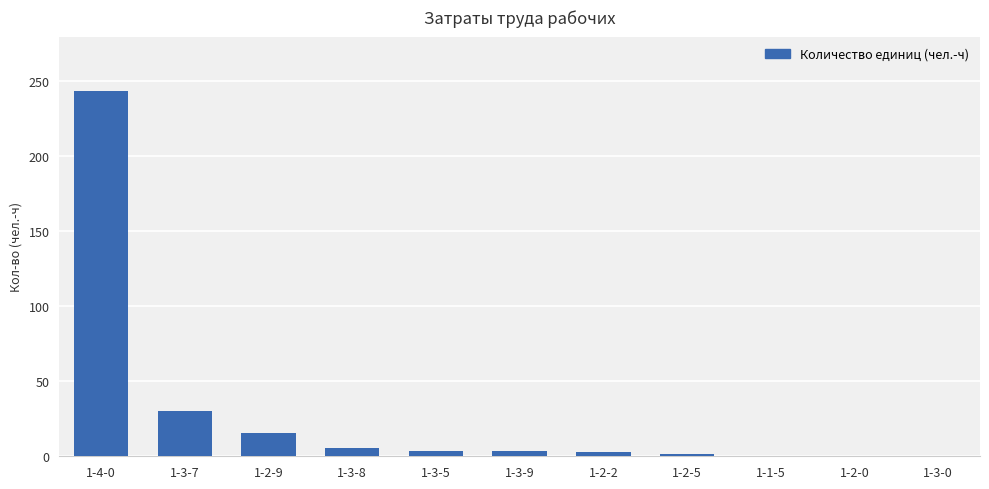

What is the sum of the values at 1-2-5 and 1-2-0?

1.9